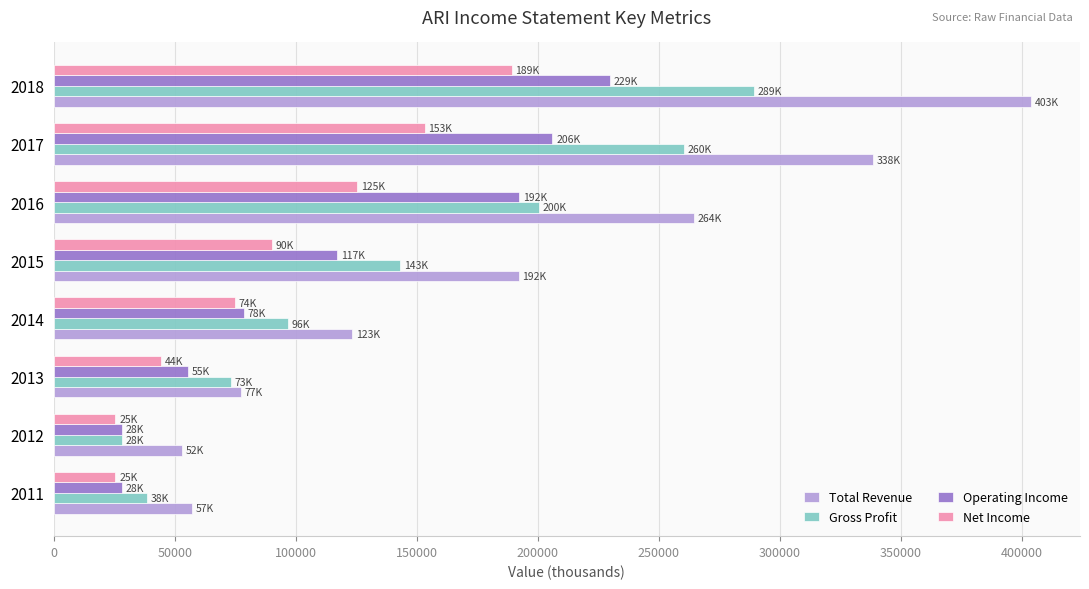

Which series has the widest spread of values?

Total Revenue